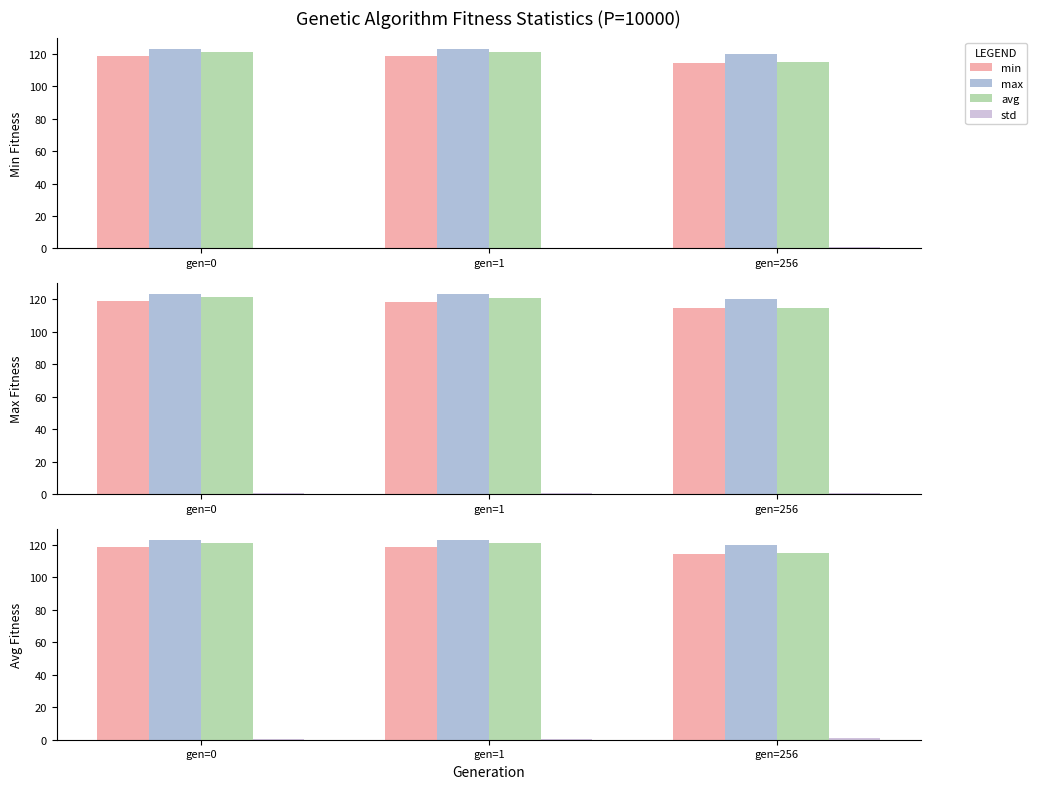

Reading left to right, extract all data points from this chart.

min: 118.8	118.7	114.5
max: 123.2	123.2	120.0
avg: 121.3	121.0	114.8
std: 0.6	0.6	0.8